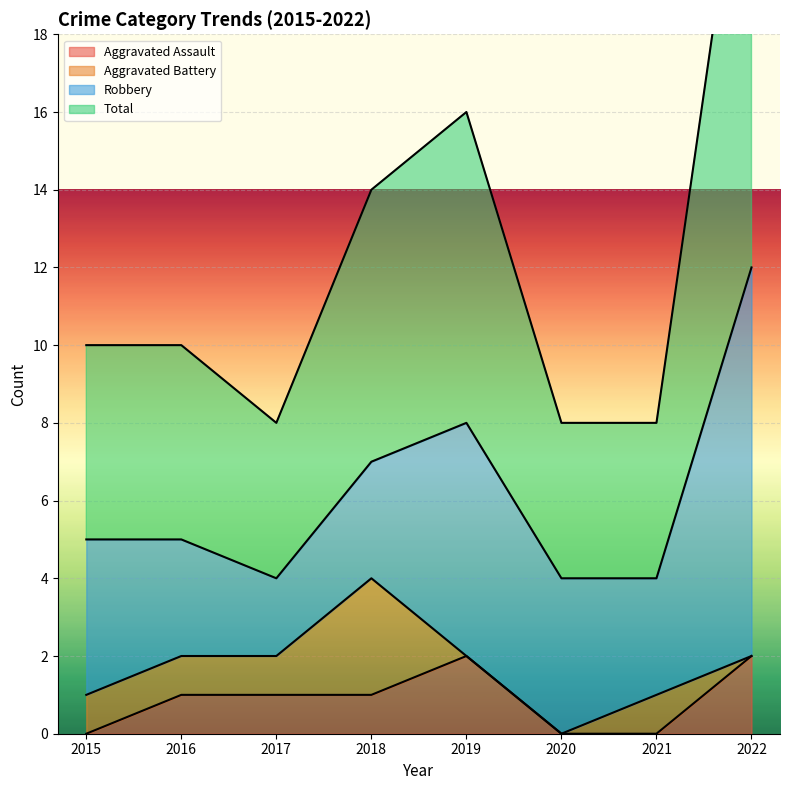

True or false: Total and Aggravated Assault intersect in this chart.

False